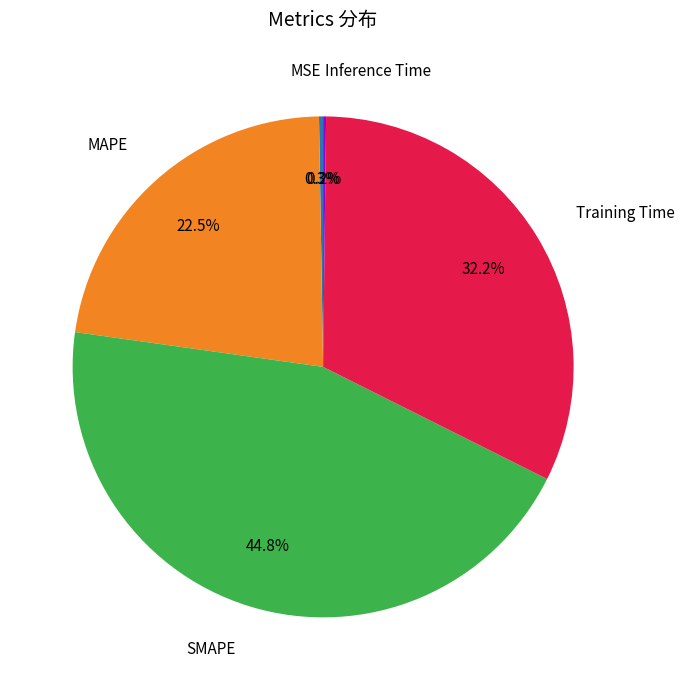

Is SMAPE the majority of the pie?

No